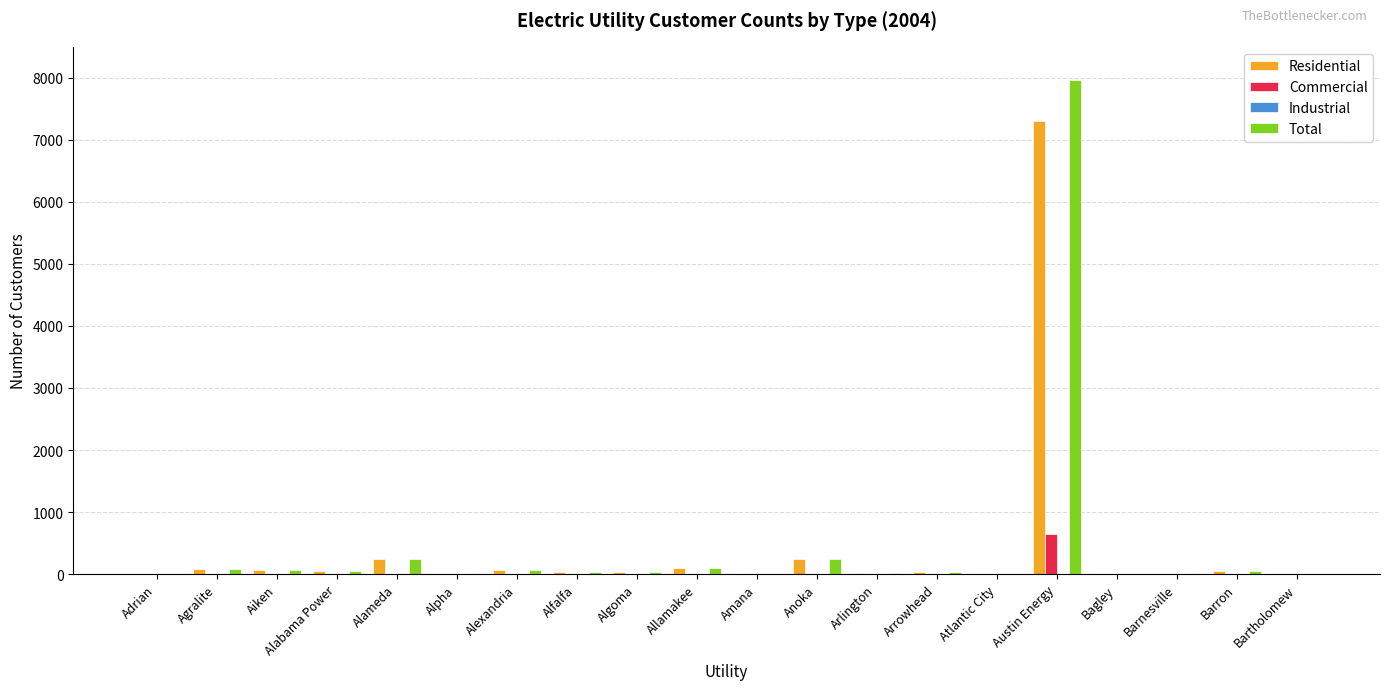

What is the maximum value shown in the chart?

7958